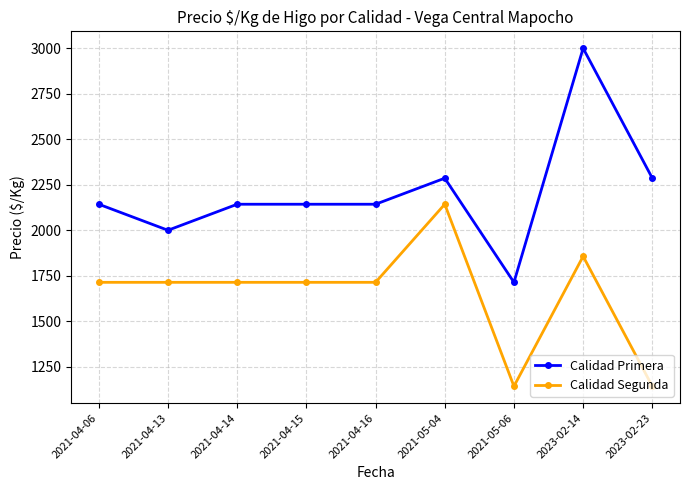

What is the sum of the Calidad Segunda values at 2021-05-06 and 2021-04-15?

2857